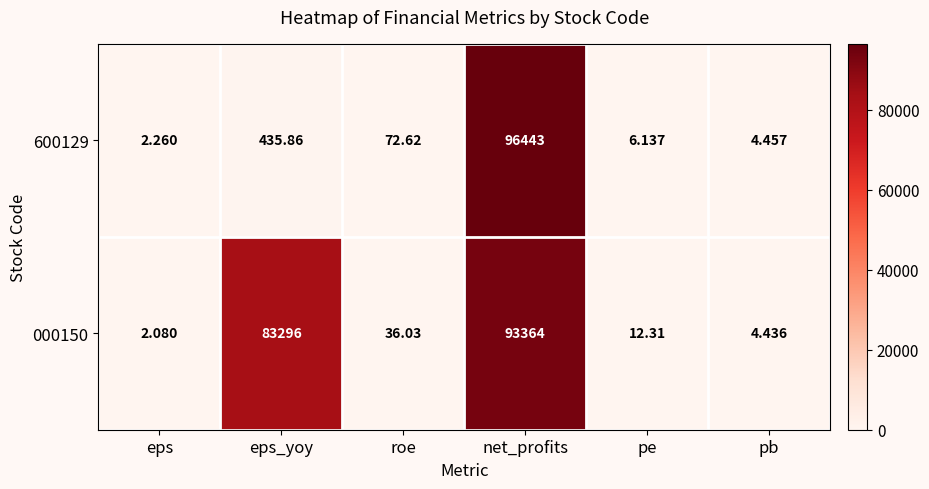

What is the total value across all series at pe?

18.4